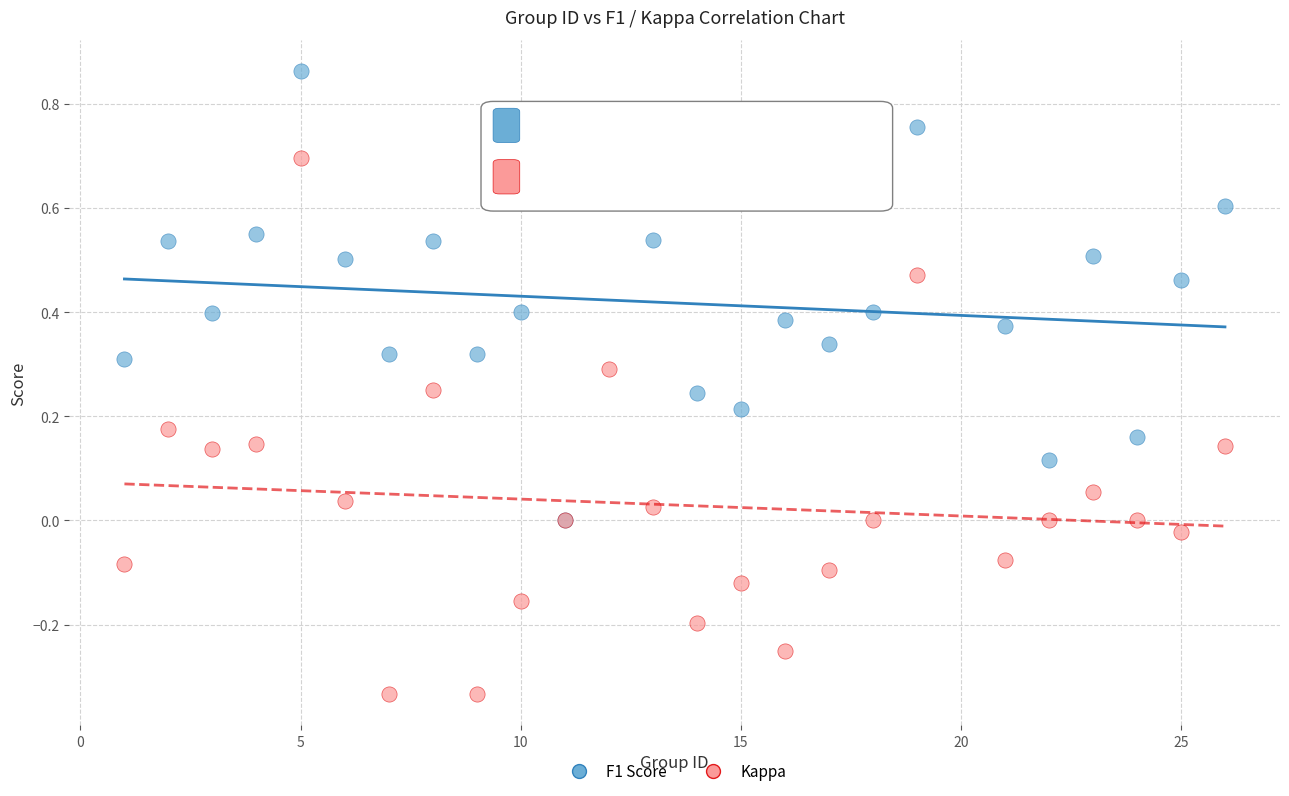

Which series reaches the maximum Y coordinate?

F1 Score